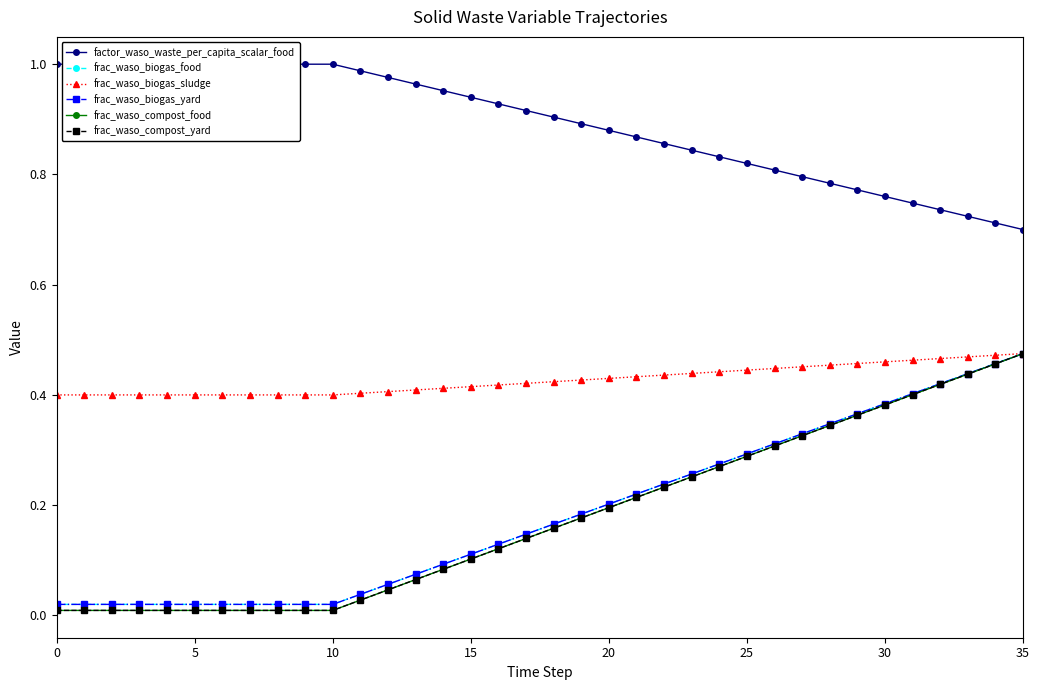

Is the value of frac_waso_biogas_food at 32 greater than the value of frac_waso_compost_yard at 28?

Yes